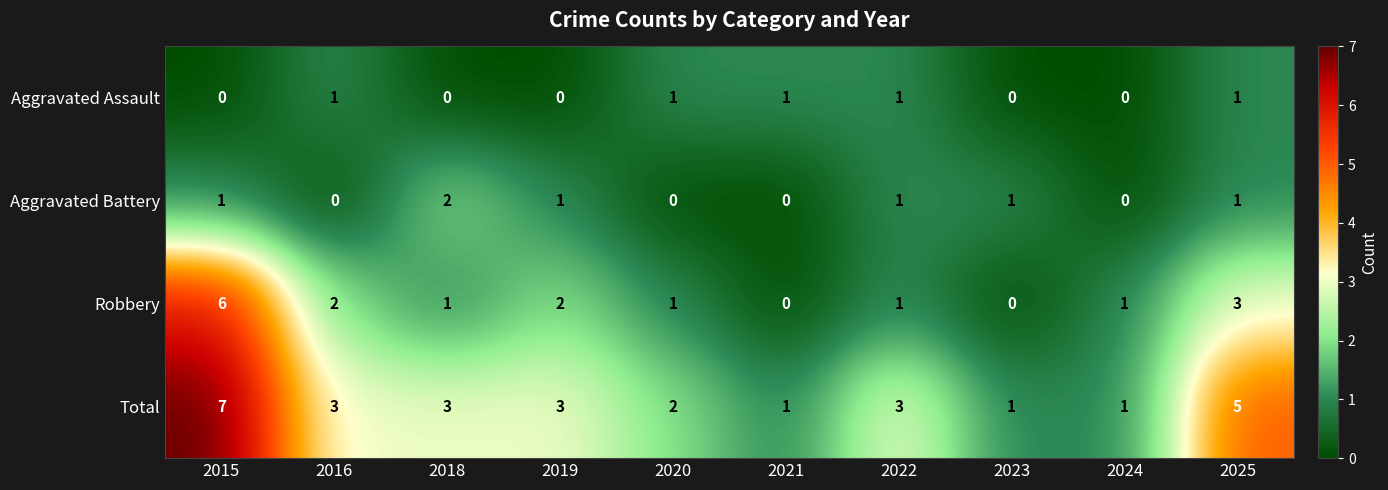

How many series are shown in this chart?

4